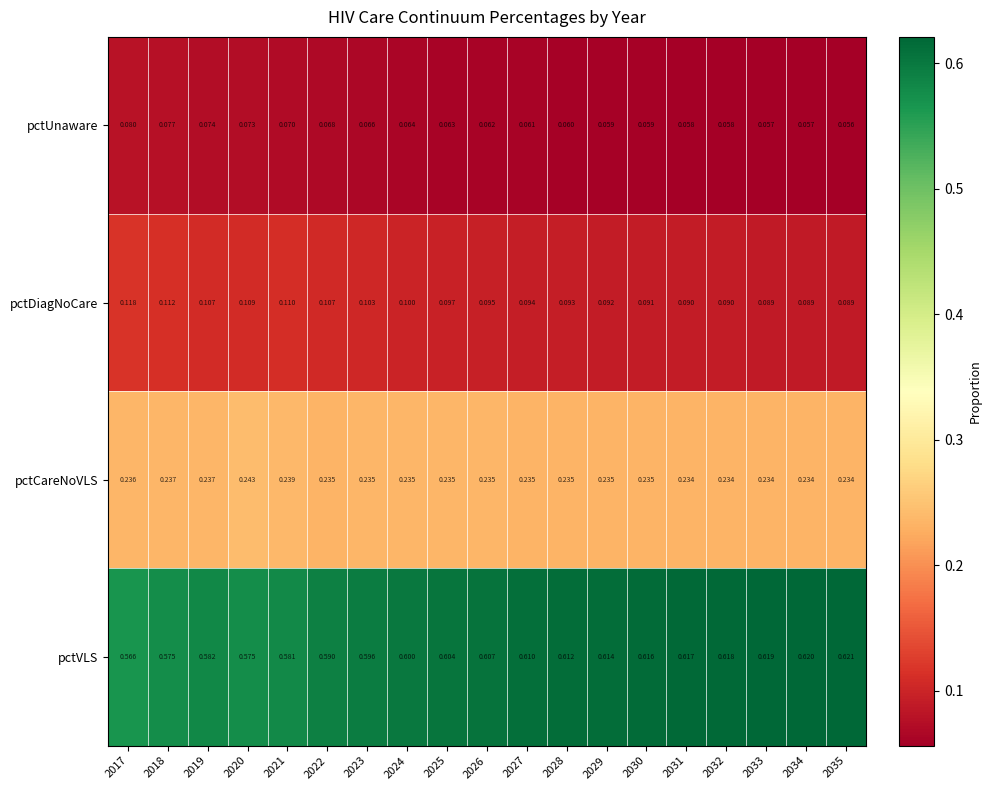

At 2019, list the series in order from largest to smallest.

pctVLS, pctCareNoVLS, pctDiagNoCare, pctUnaware